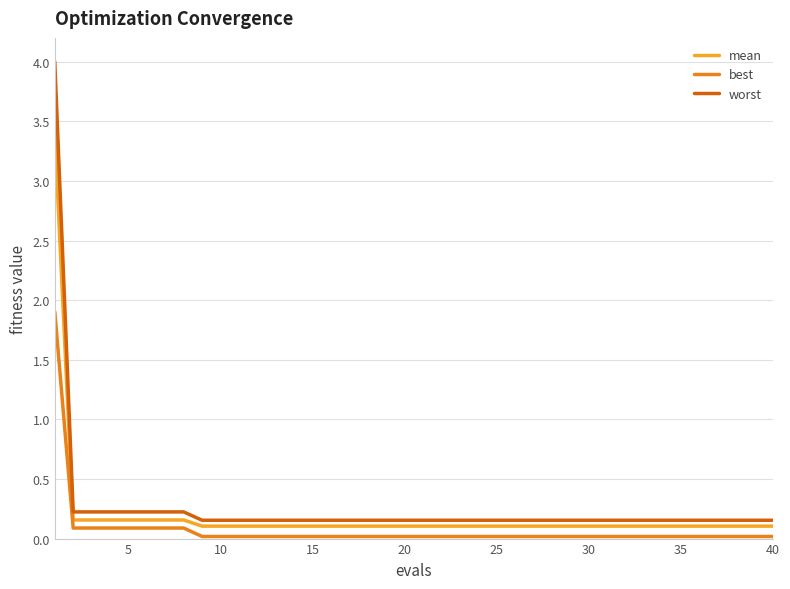

True or false: mean has more than 2 interior local peaks.

False